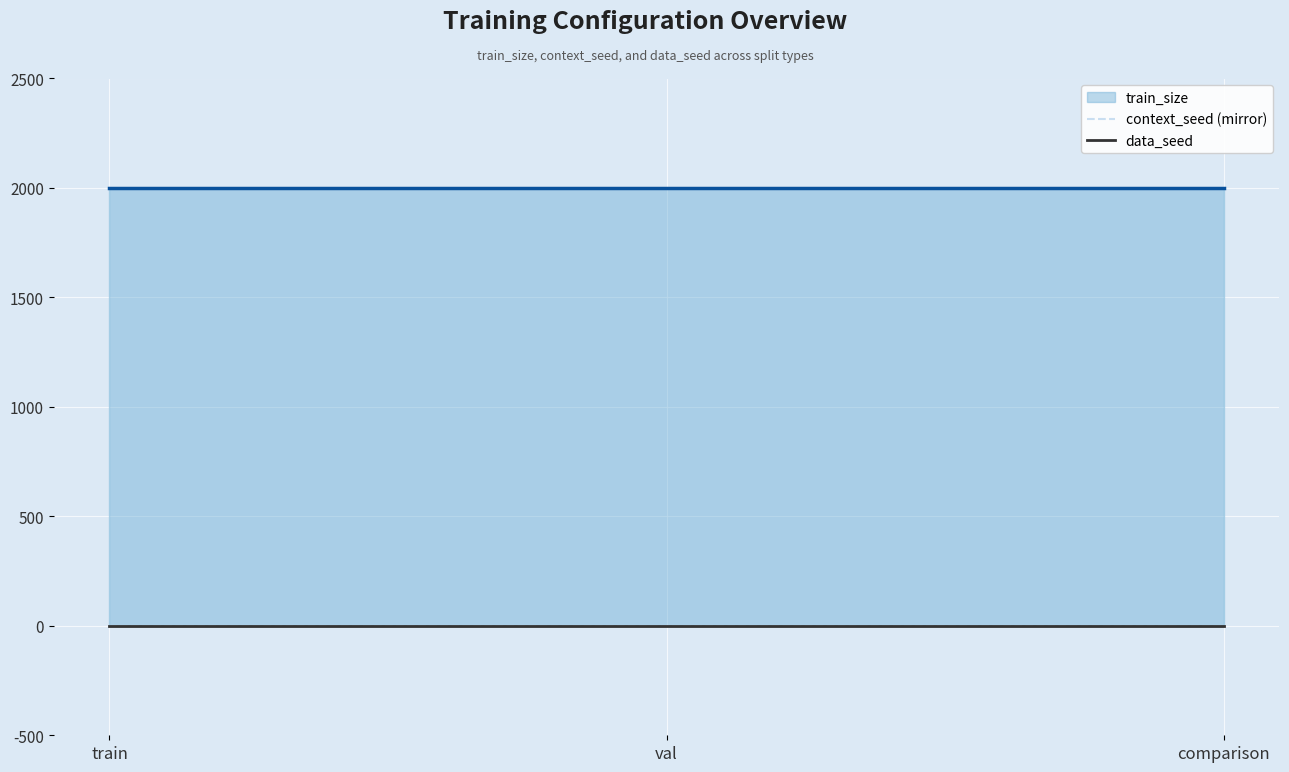

What is the label of the 2nd point from the right?

val